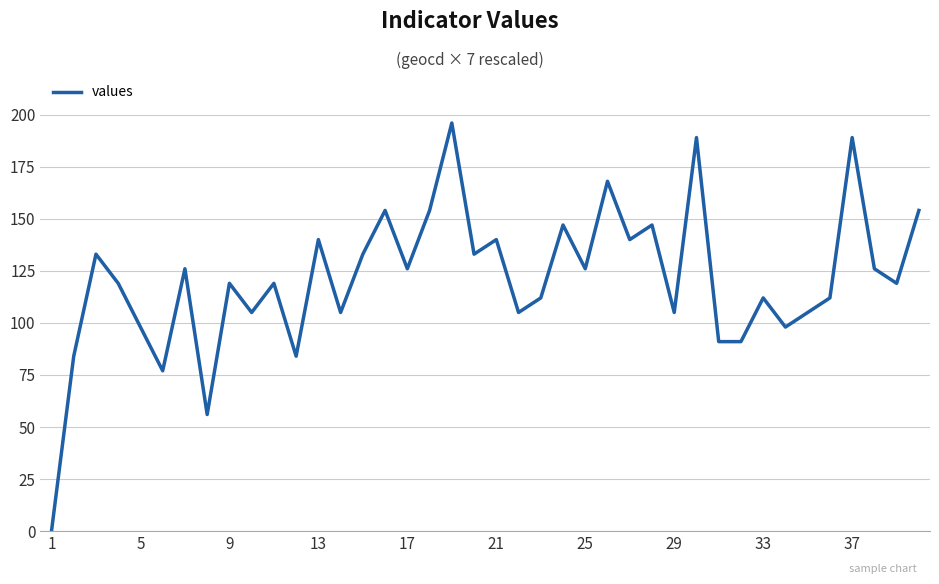

What is the greatest value displayed?

196